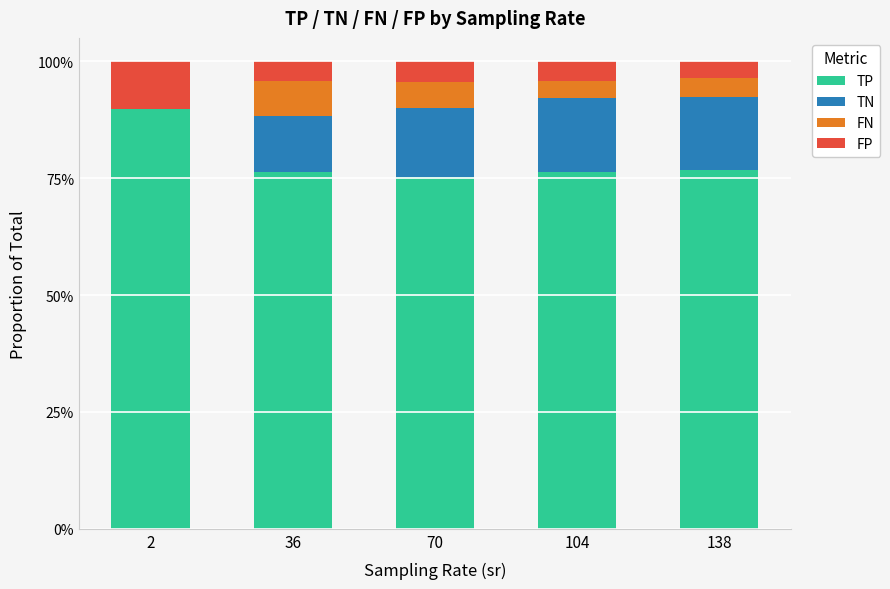

True or false: TP has a value of 136.6 at 104.

False